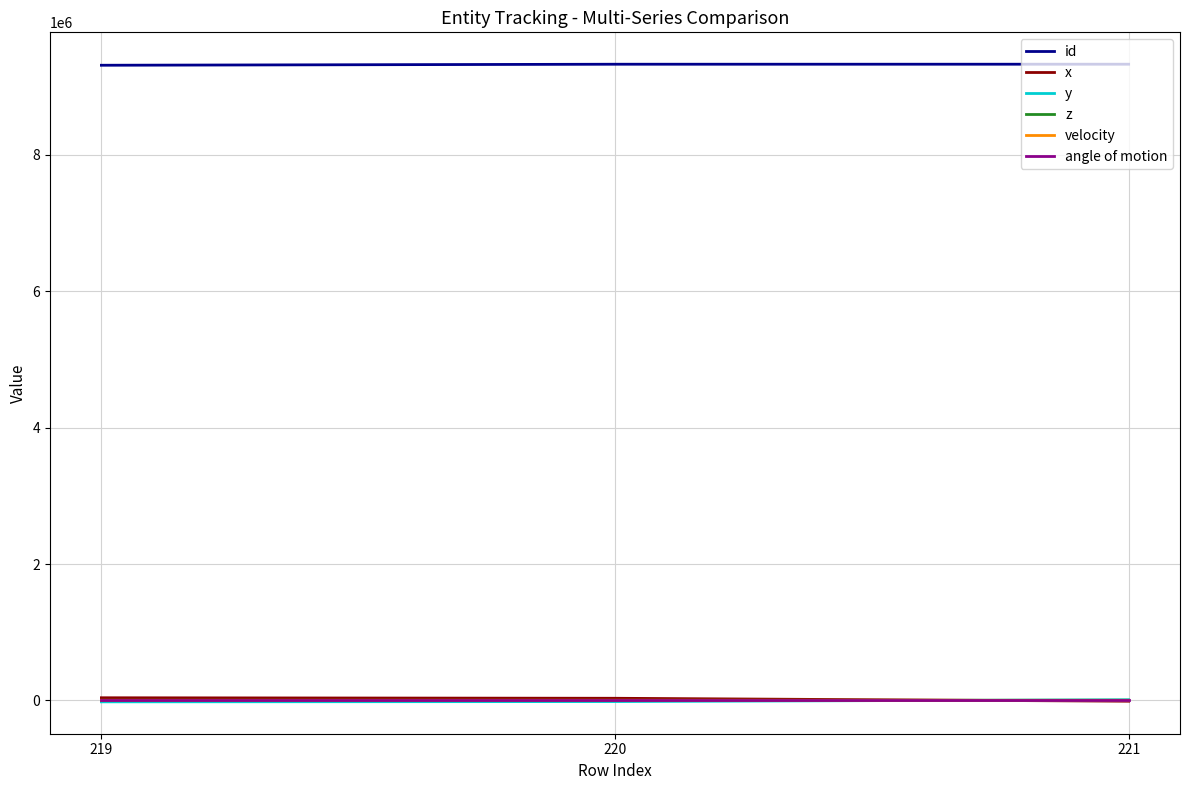

What is the sum of all velocity values?

3980.3